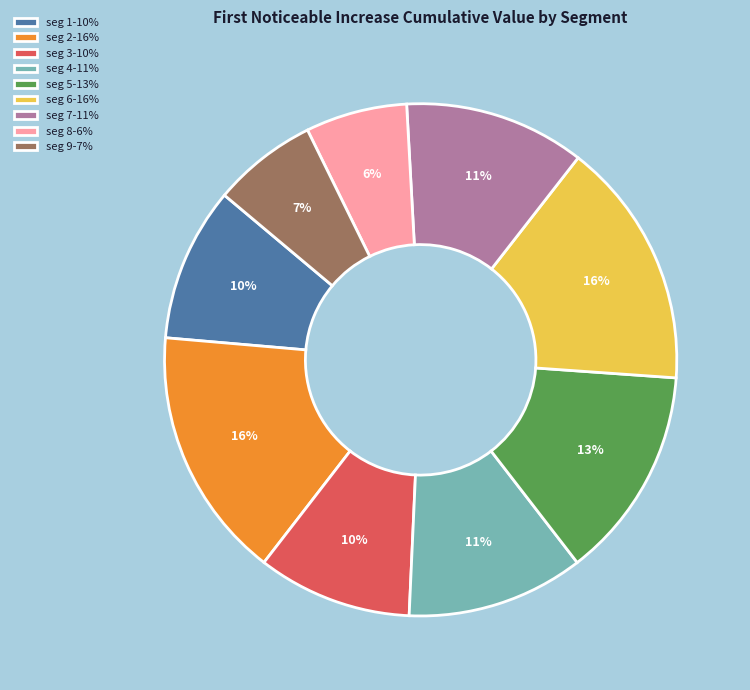

Between seg 5-13% and seg 9-7%, which is larger?

seg 5-13%